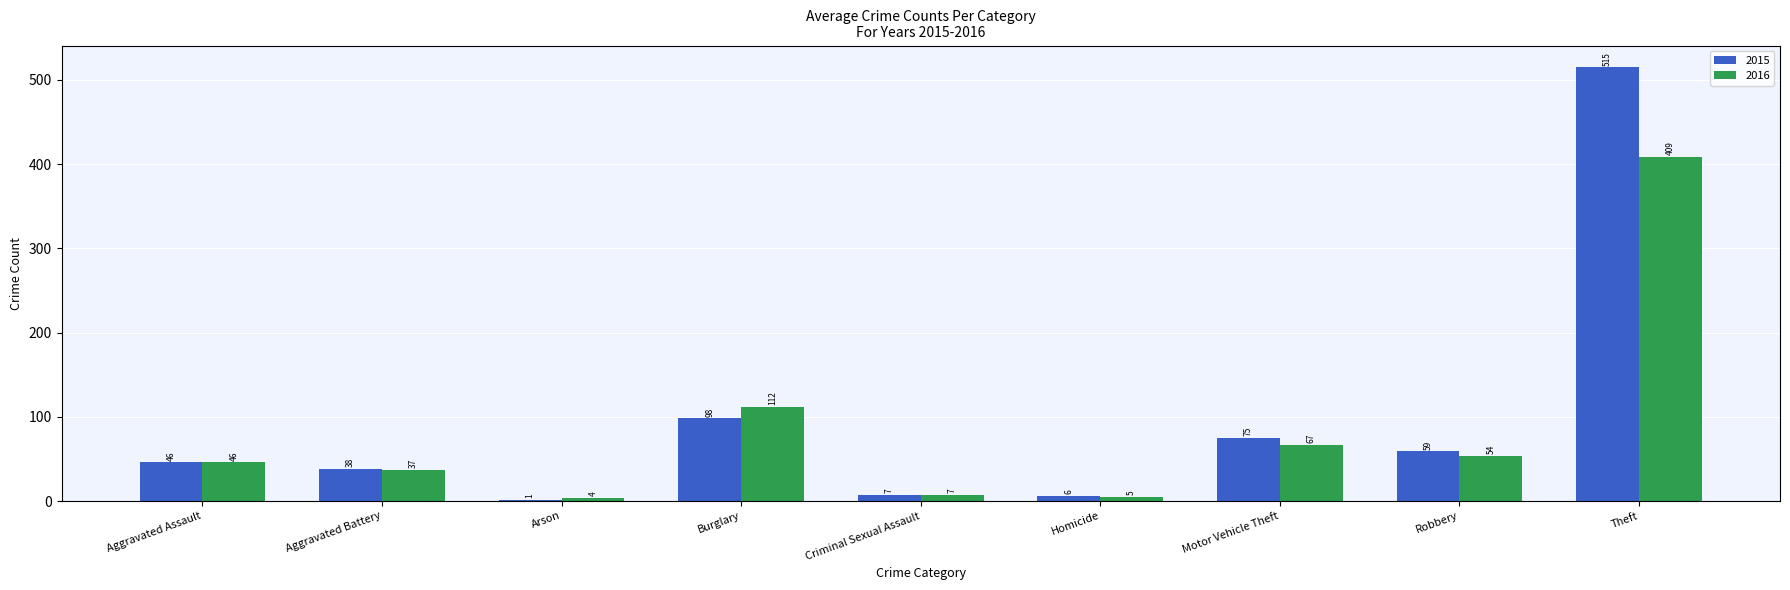

How many series are shown in this chart?

2